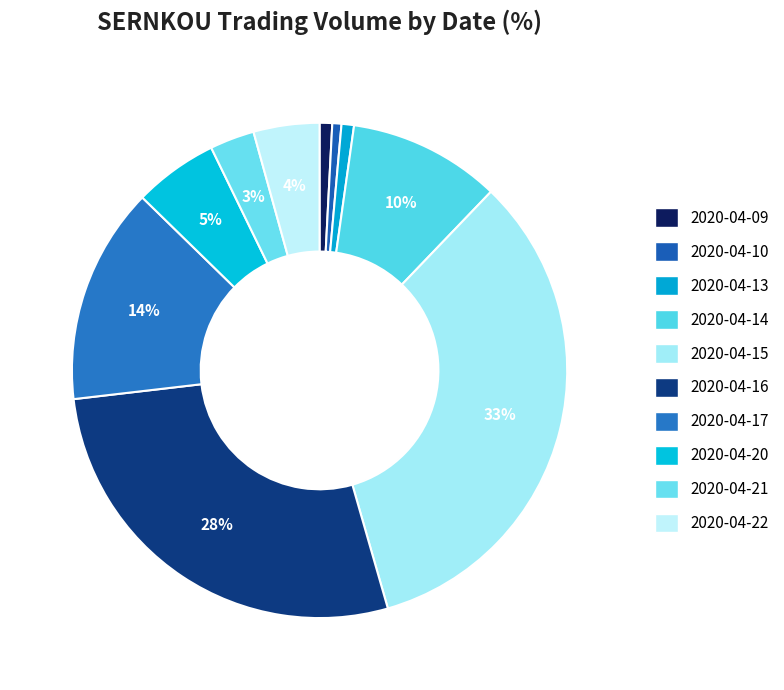

Is it true that 2020-04-13 is 1% of the pie?

True